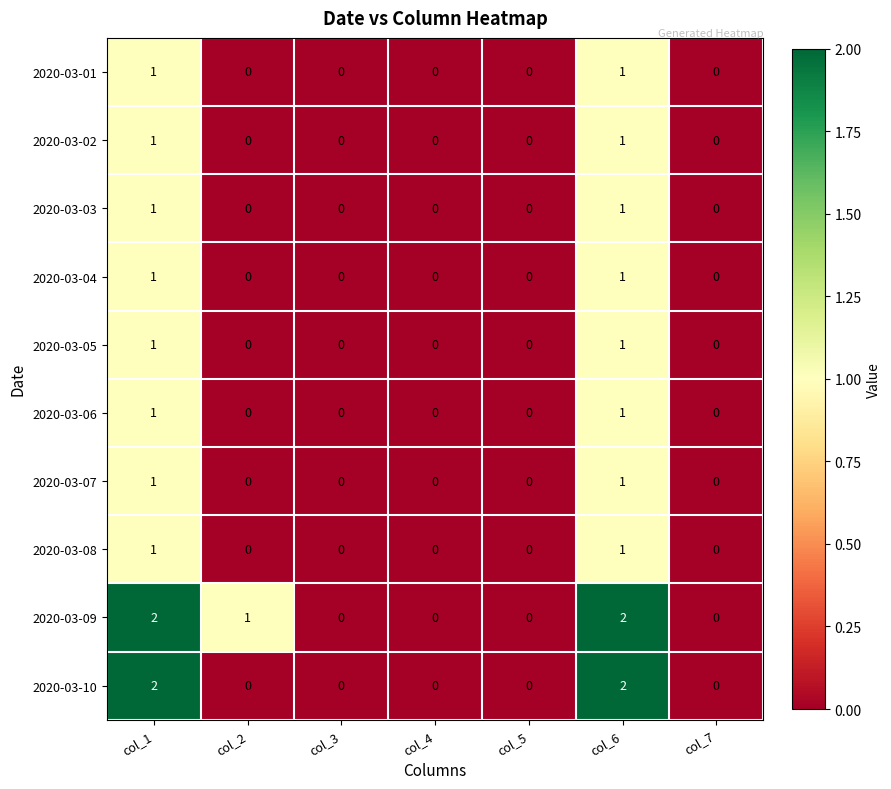

How many distinct data groups are displayed?

10